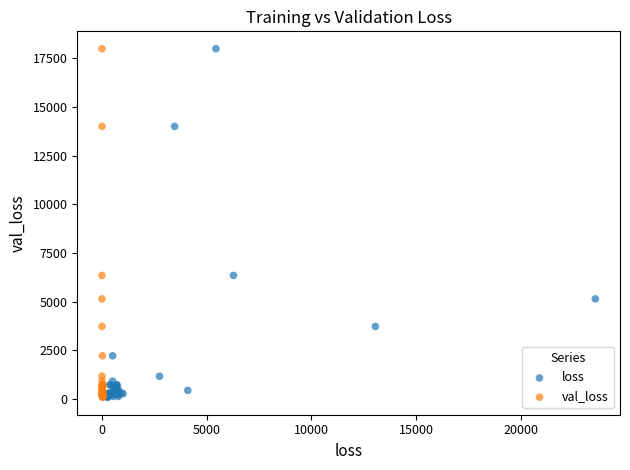

What are all the series names shown in the legend?

loss, val_loss